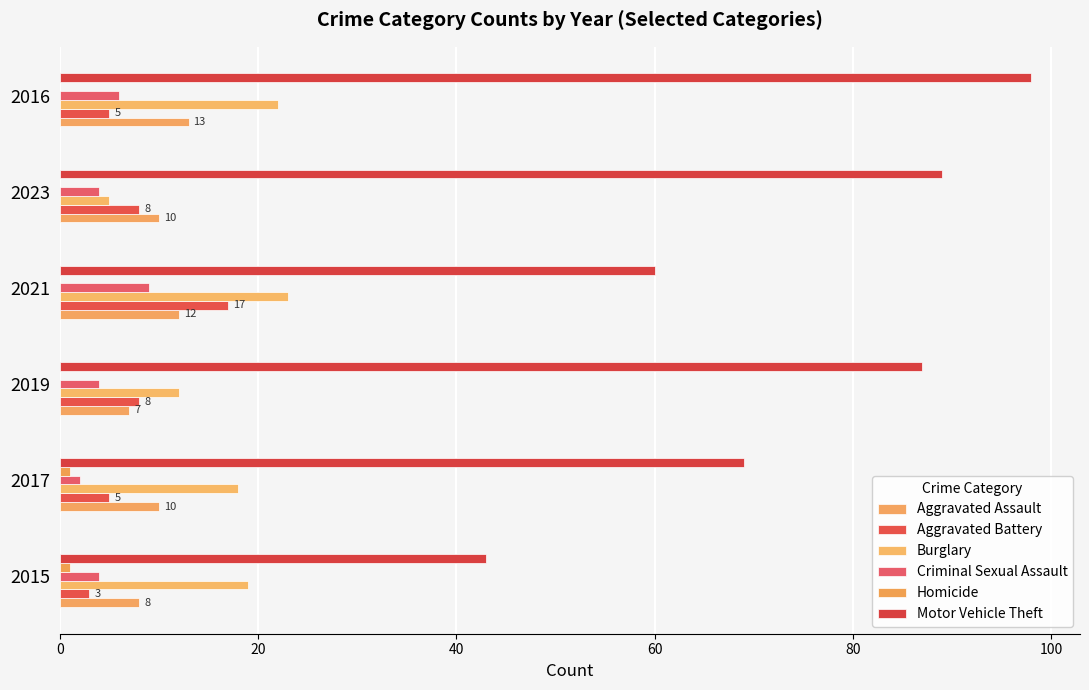

Count the Aggravated Battery values in the range 5 to 8.

4